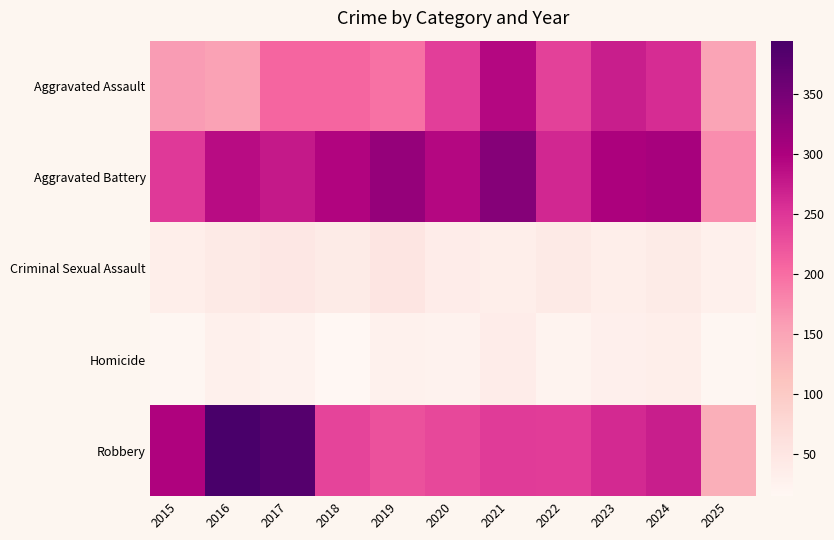

At which category is the sum across all series the highest?

2021